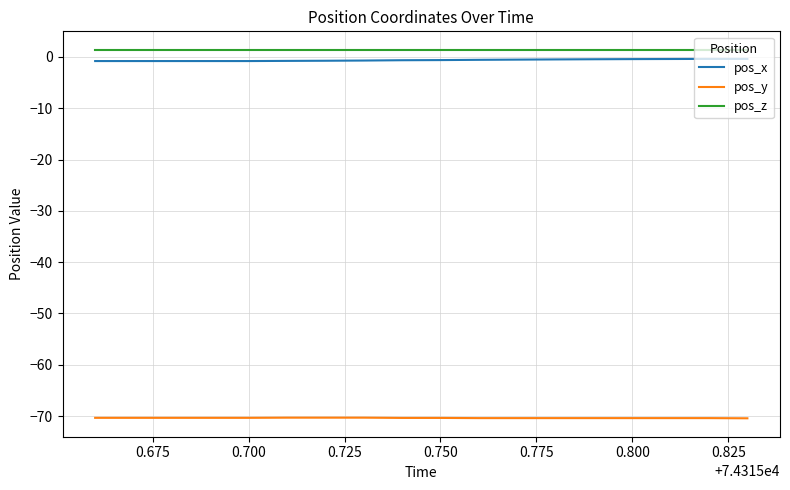

What is the sum of all pos_x values?

-11.1